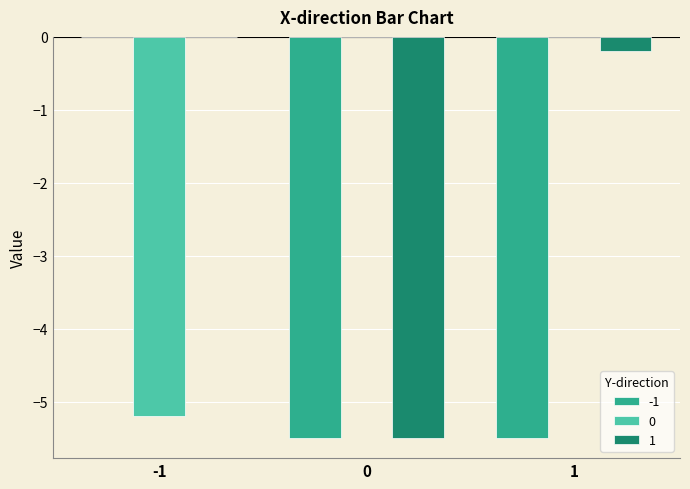

What is the sum of all 1 values?

-5.7